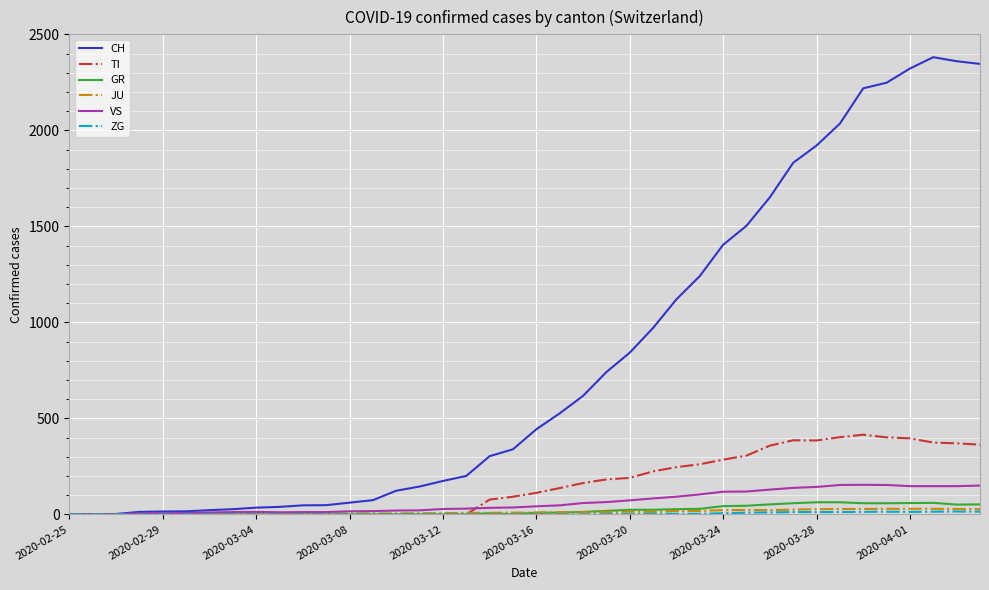

What is the greatest value displayed?

2381